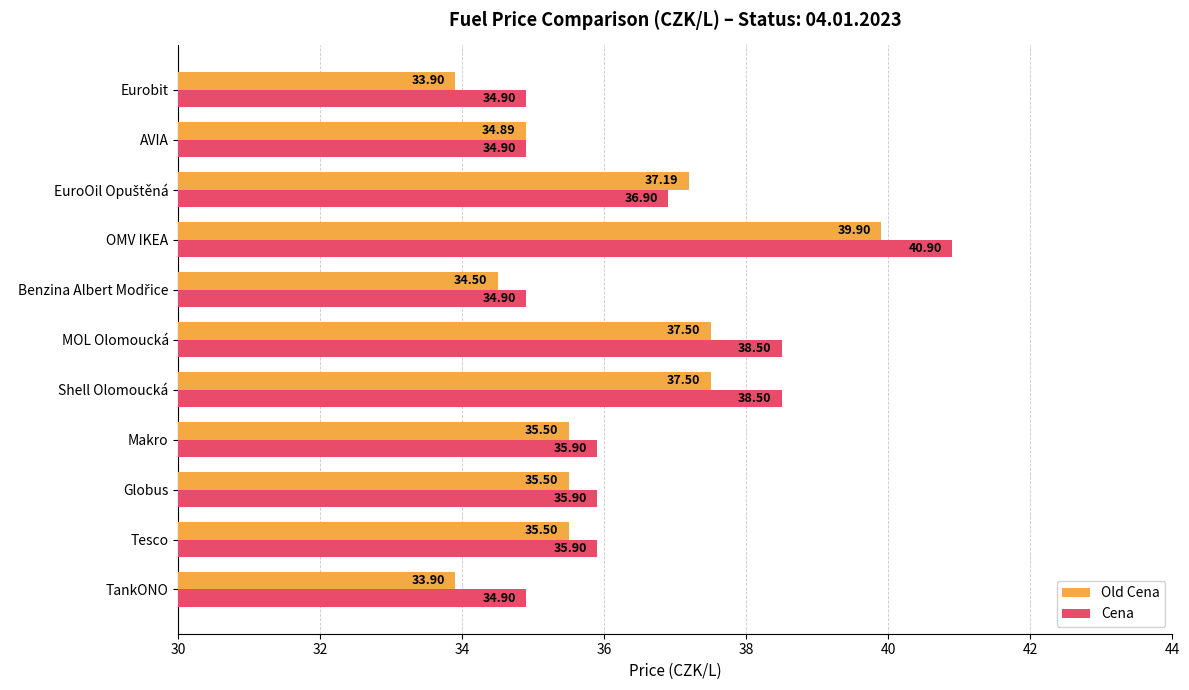

At which label does Old Cena reach its peak?

OMV IKEA